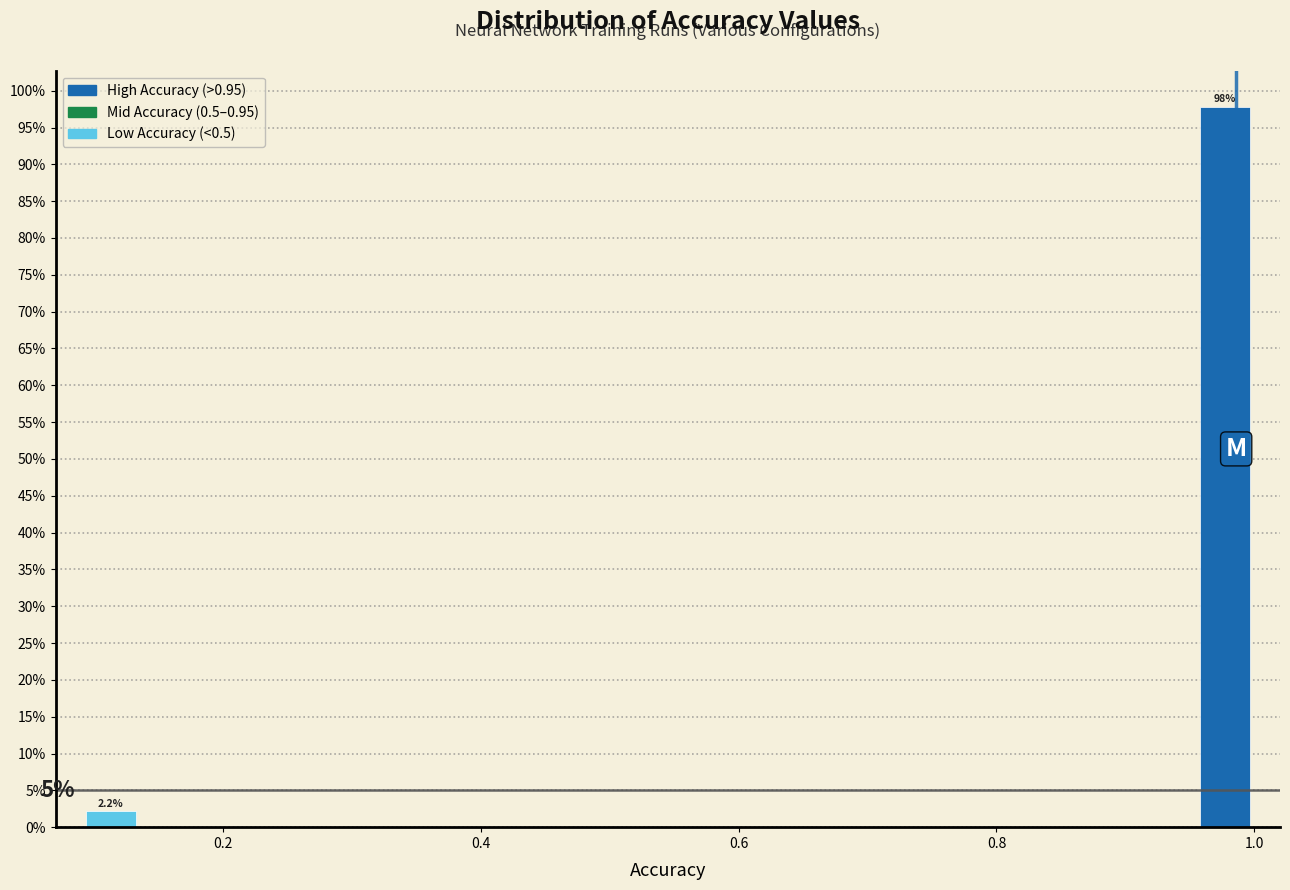

Around what value on the x-axis is the tallest bar? Give the approximate position of its centre, as read against the axis.

0.98